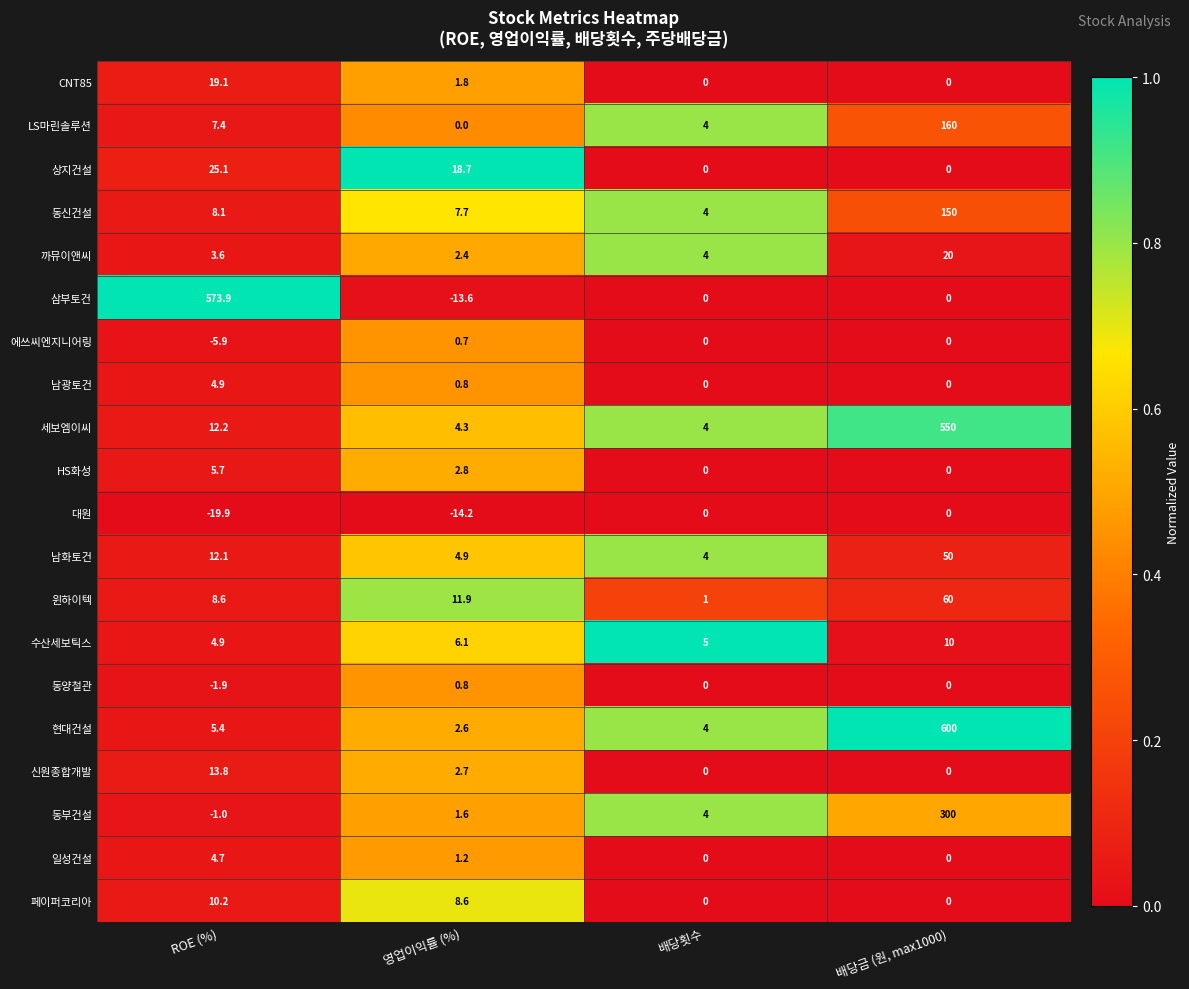

Which series has the widest spread of values?

현대건설